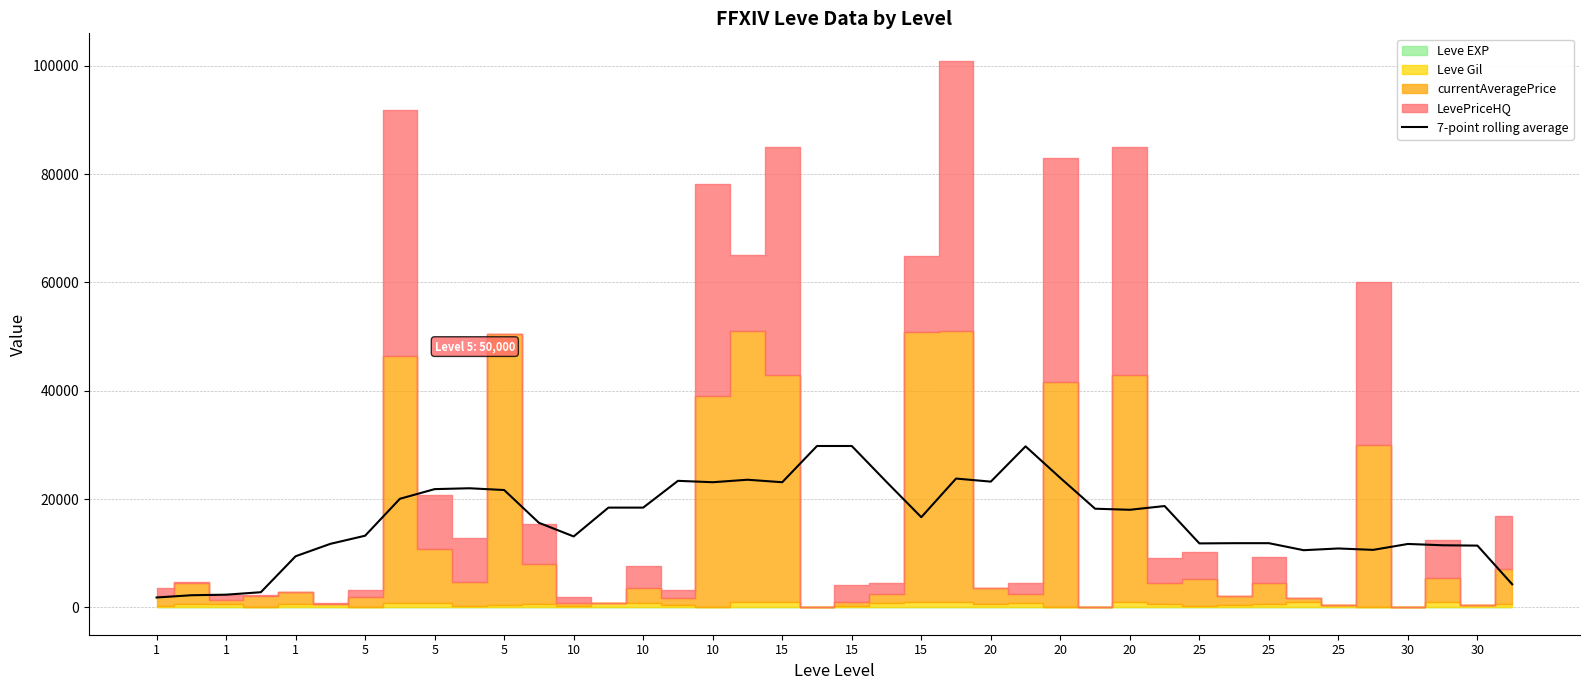

The value at 5 is 19301.3. True or false?

False